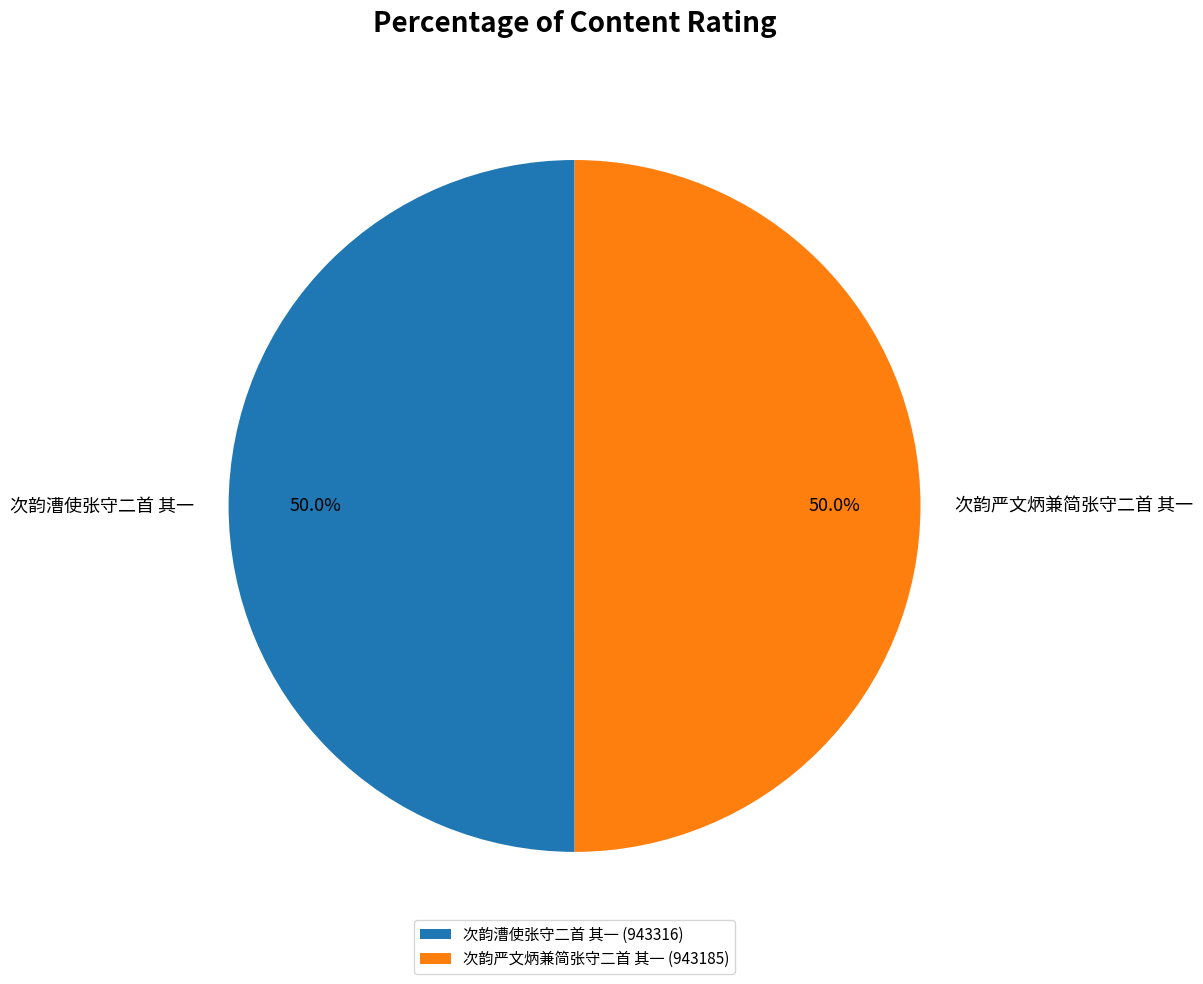

Do 次韵漕使张守二首 其一 and 次韵严文炳兼简张守二首 其一 together represent more than half of the pie?

Yes